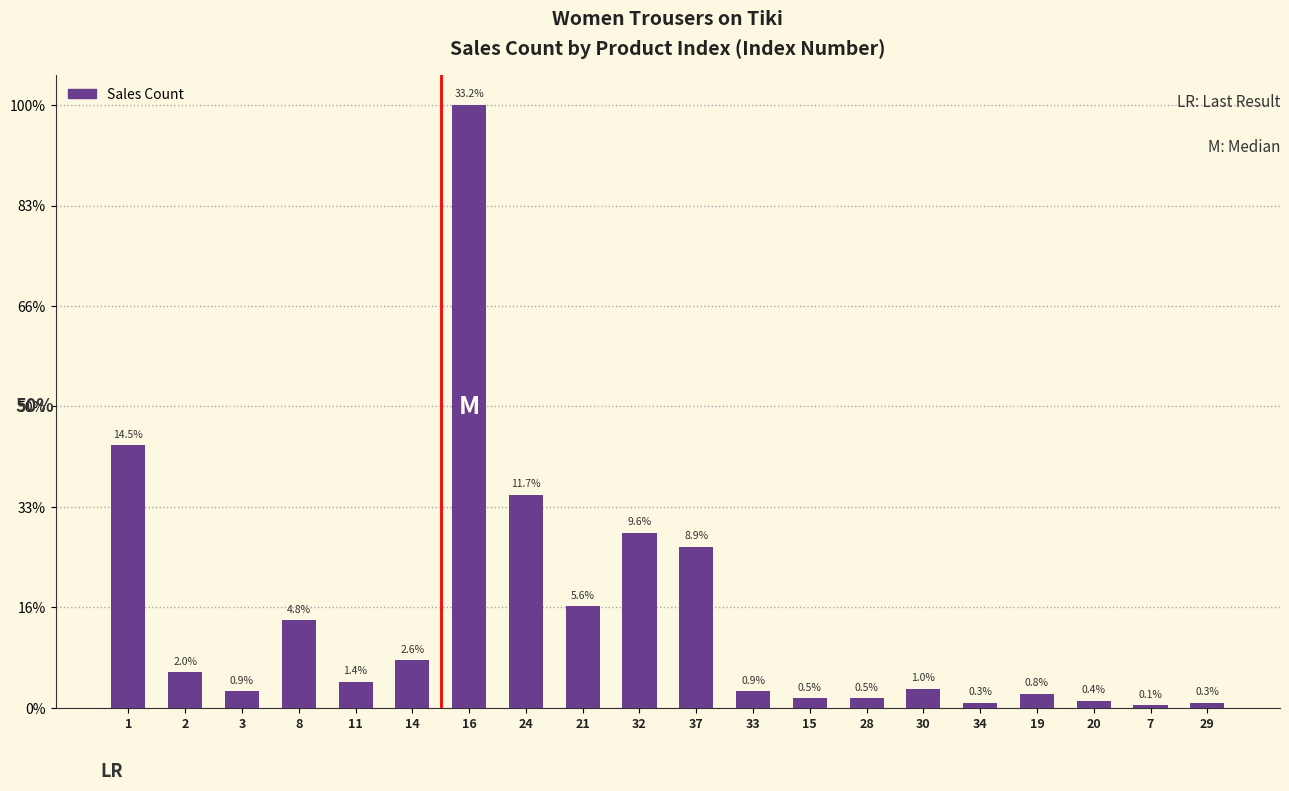

List the labels in order of value, largest first.

16, 1, 24, 32, 37, 21, 8, 14, 2, 11, 30, 3, 33, 19, 15, 28, 20, 34, 29, 7